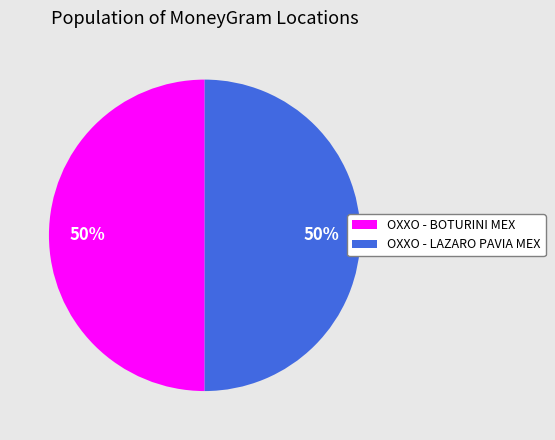

True or false: OXXO - LAZARO PAVIA MEX accounts for 50% of the total.

True